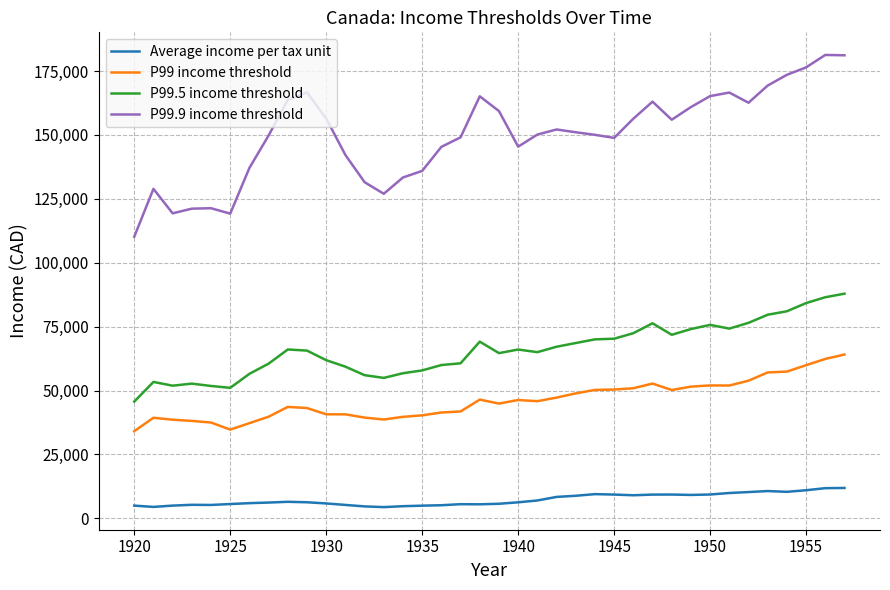

Which series has the largest total across all categories?

P99.9 income threshold